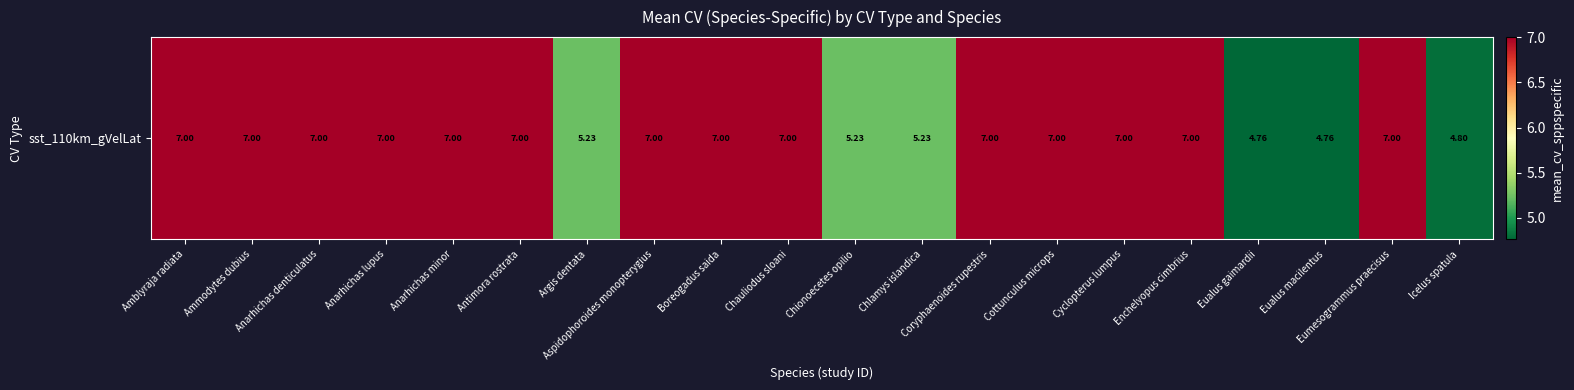

At which label does the data first exceed 7?

Amblyraja radiata